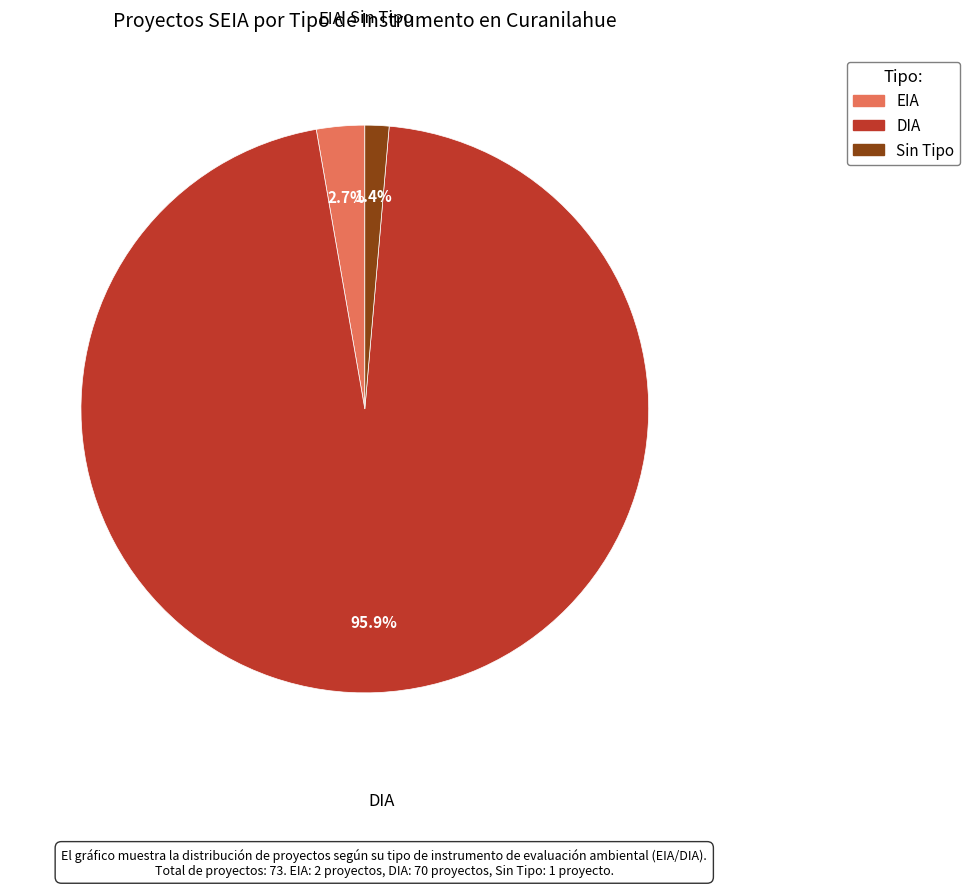

To the nearest percent, what is the average slice percentage?

33%